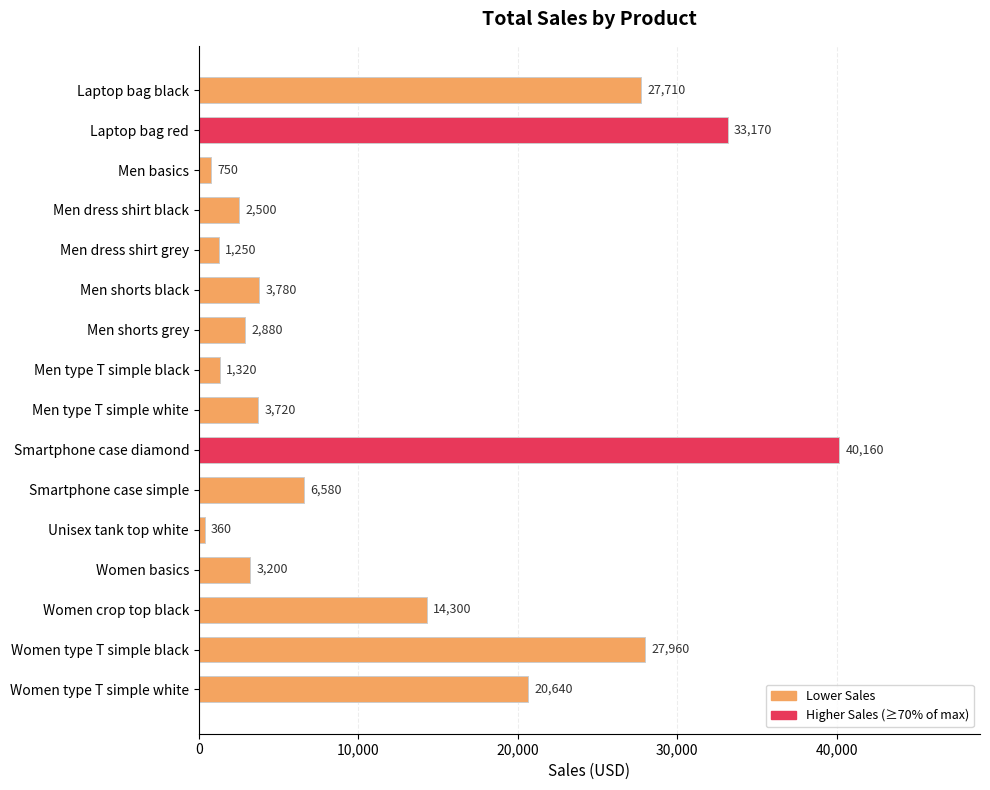

At which category does the chart reach its minimum across all series?

Unisex tank top white